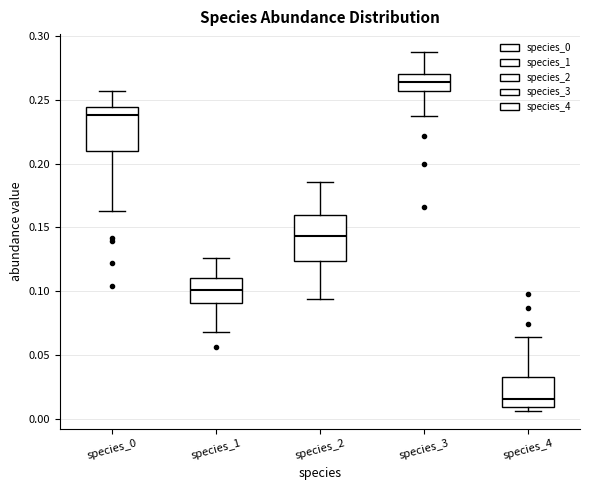

Which box's median line is the lowest?

species_4